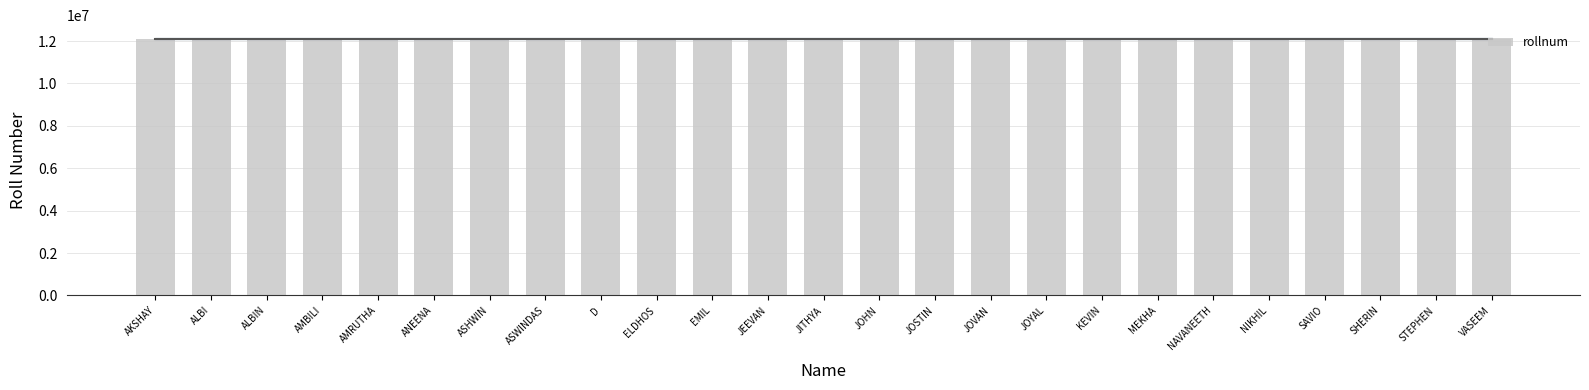

What is the maximum value shown in the chart?

12113025